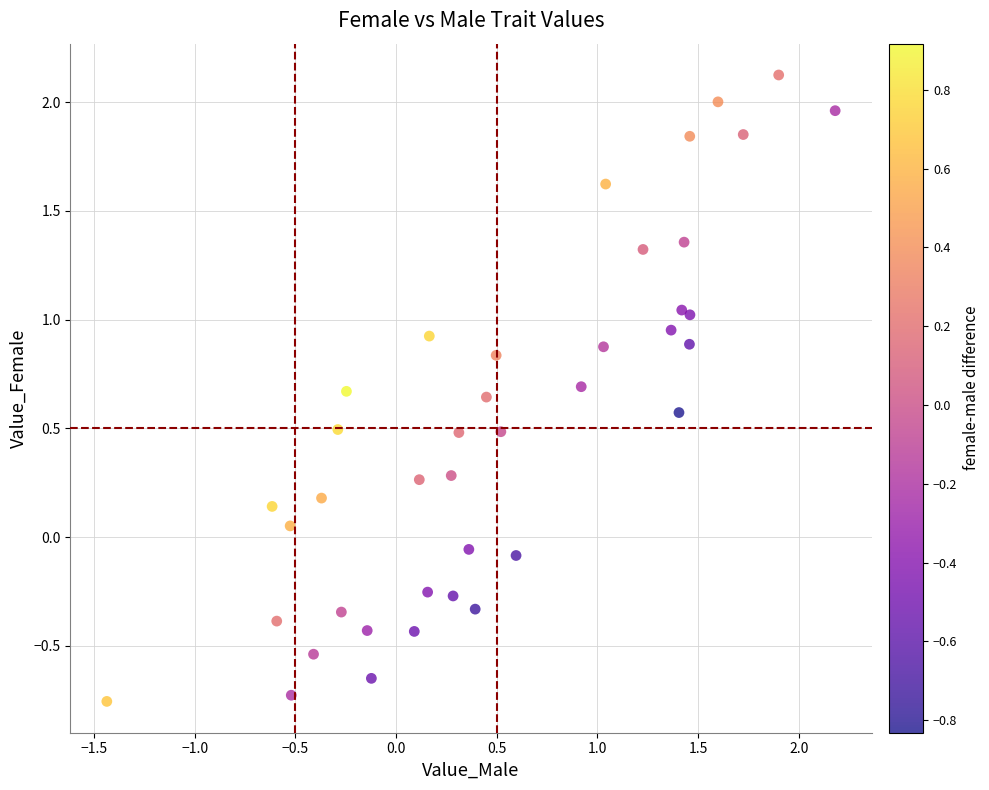

What is the range of X values (max minus min)?

3.6